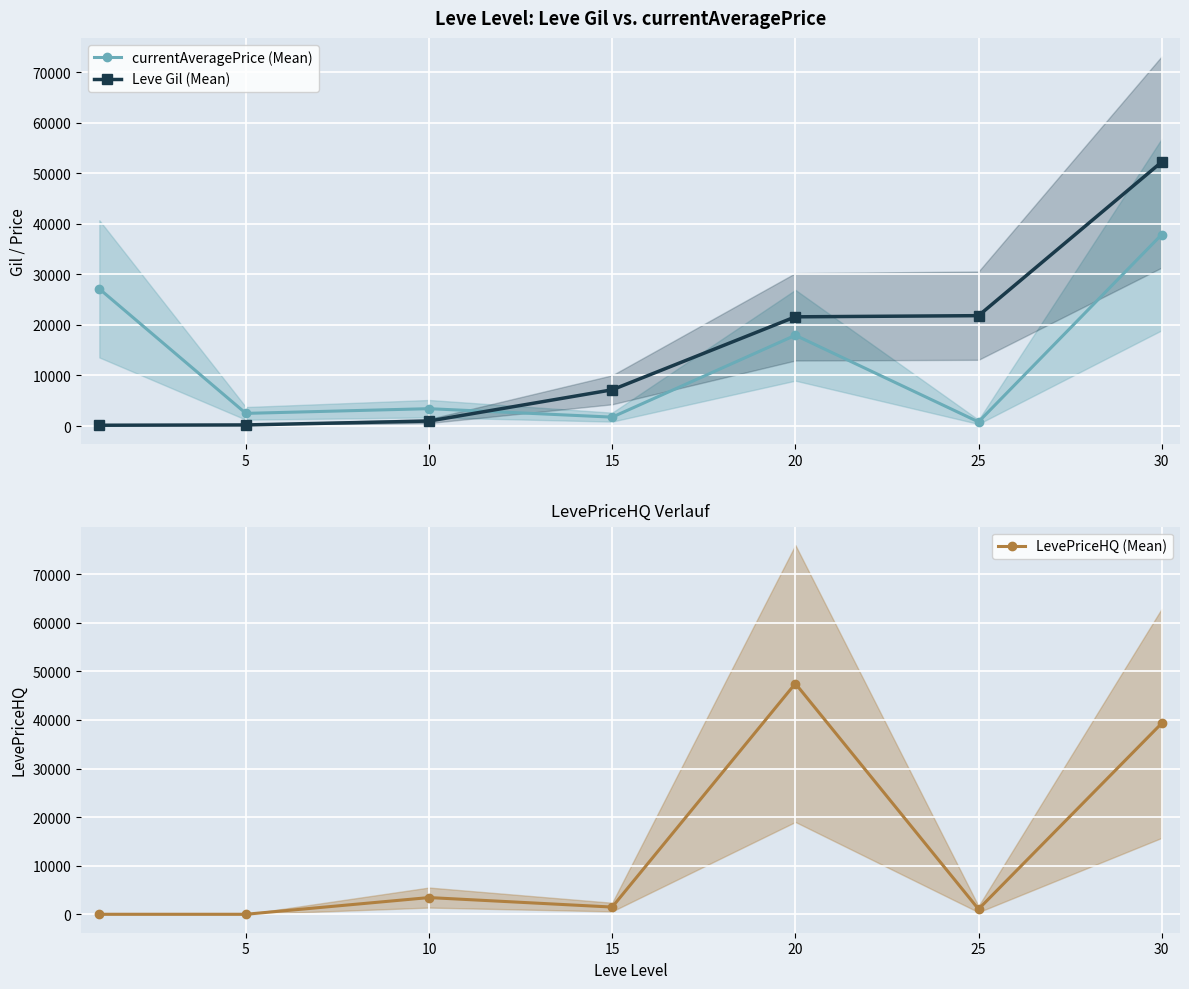

Which series has the largest total across all categories?

Leve Gil (Mean)